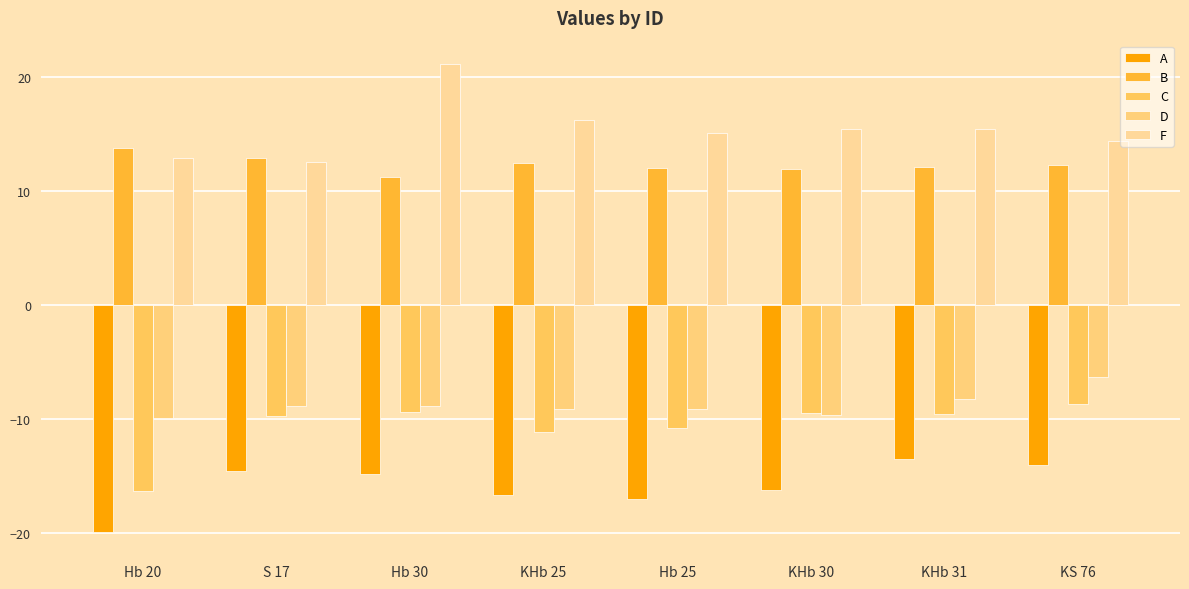

What is the difference between the second highest and minimum values in the C series?

6.9